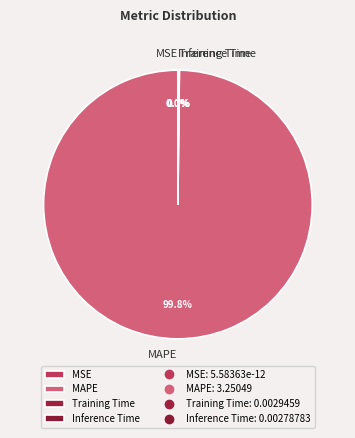

Do Training Time and Inference Time together represent more than half of the pie?

No